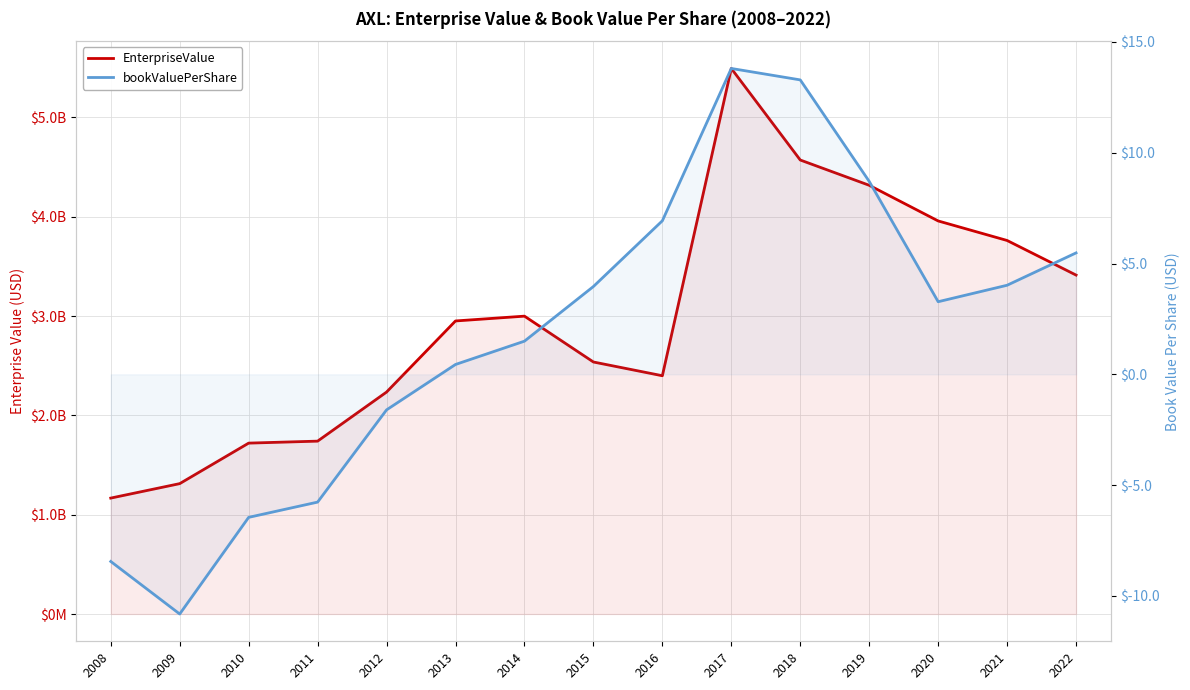

Is it true that EnterpriseValue equals 657569633.2 at 2009?

False